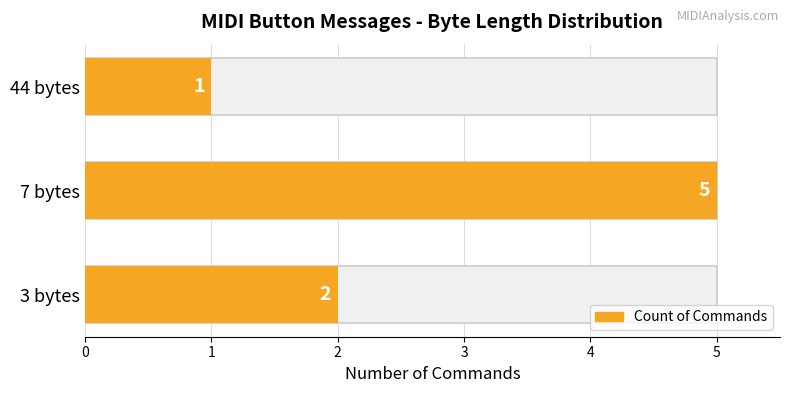

Approximately how many times larger is the value at 7 bytes compared to 3 bytes?

2.5